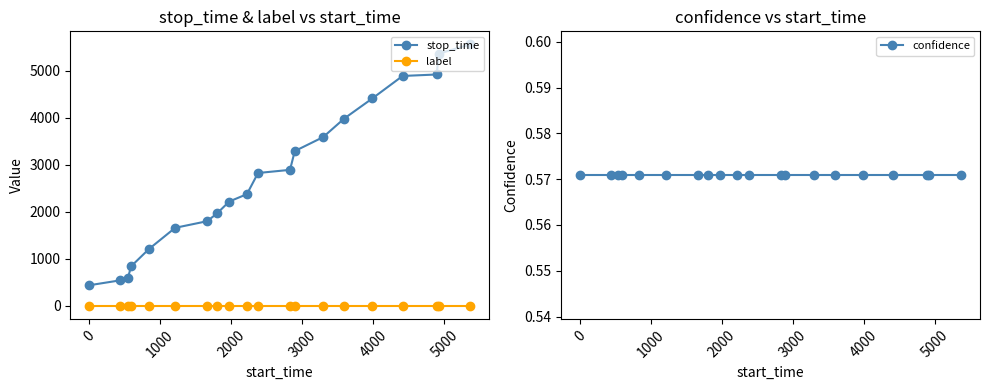

Does the chart display data point markers on the line(s)?

Yes